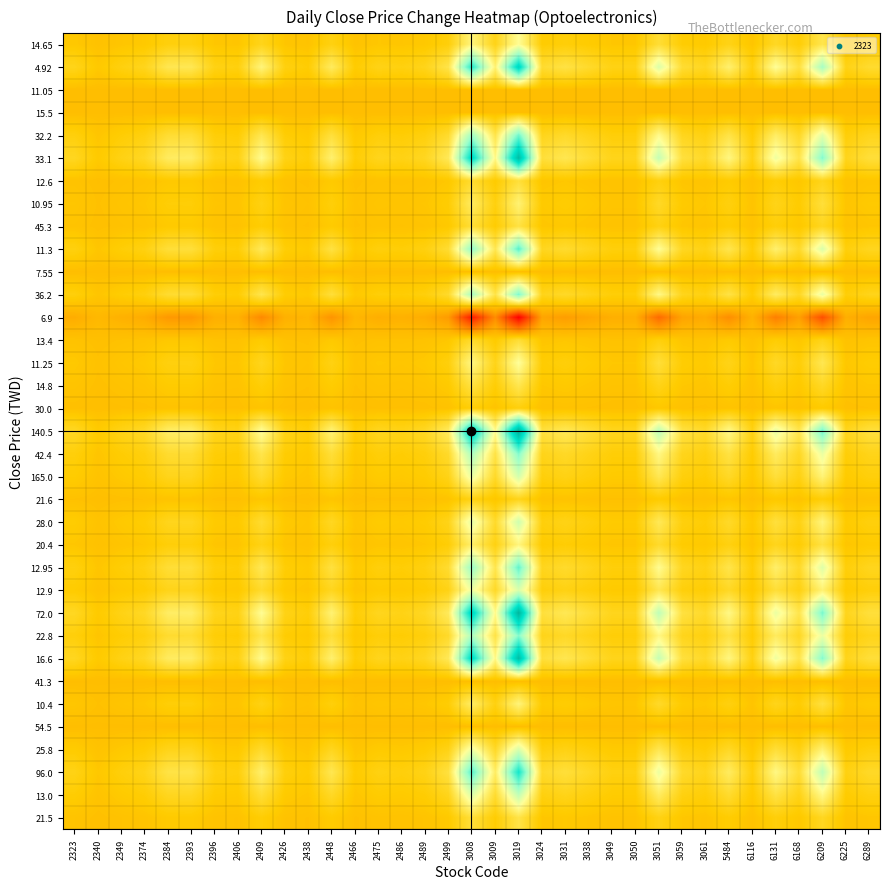

At which category does the chart reach its peak across all series?

3019